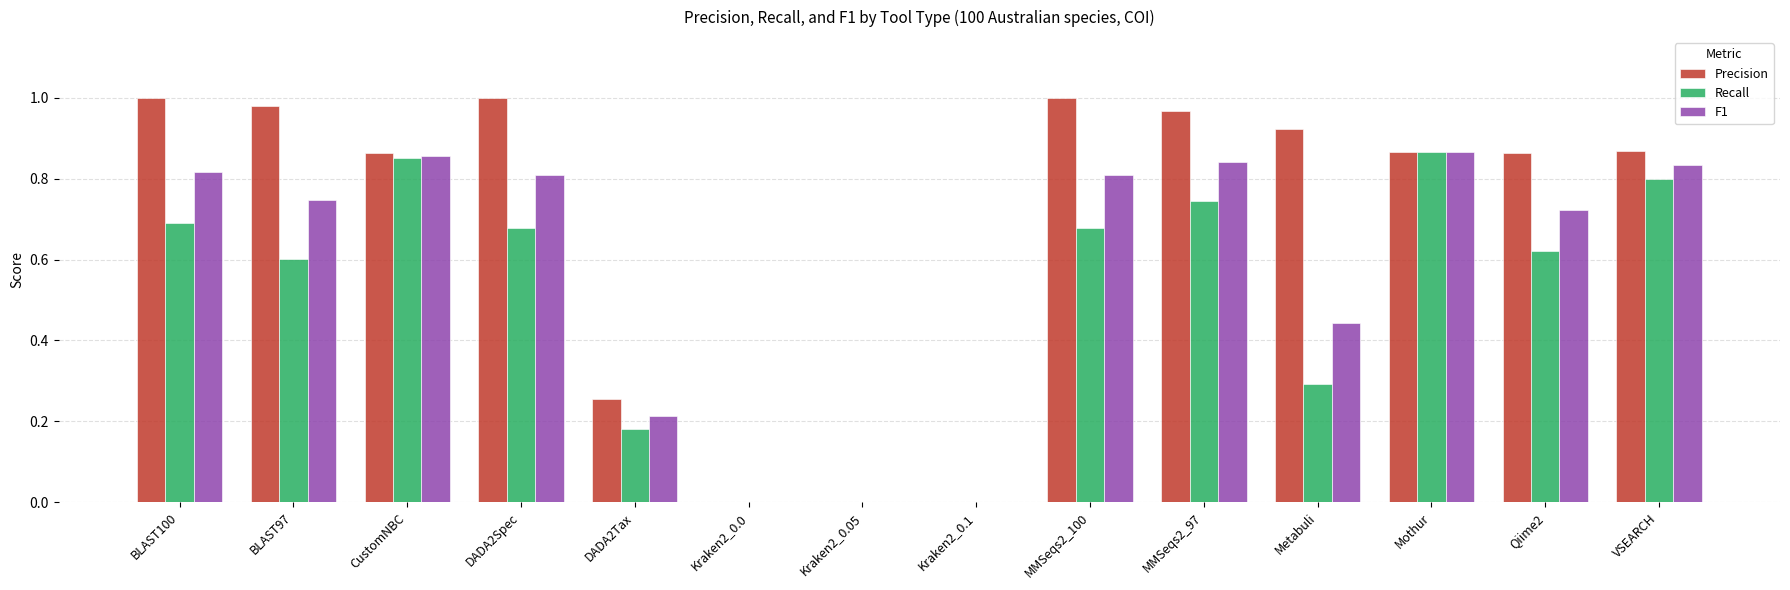

True or false: Recall has a value of 1.4 at VSEARCH.

False